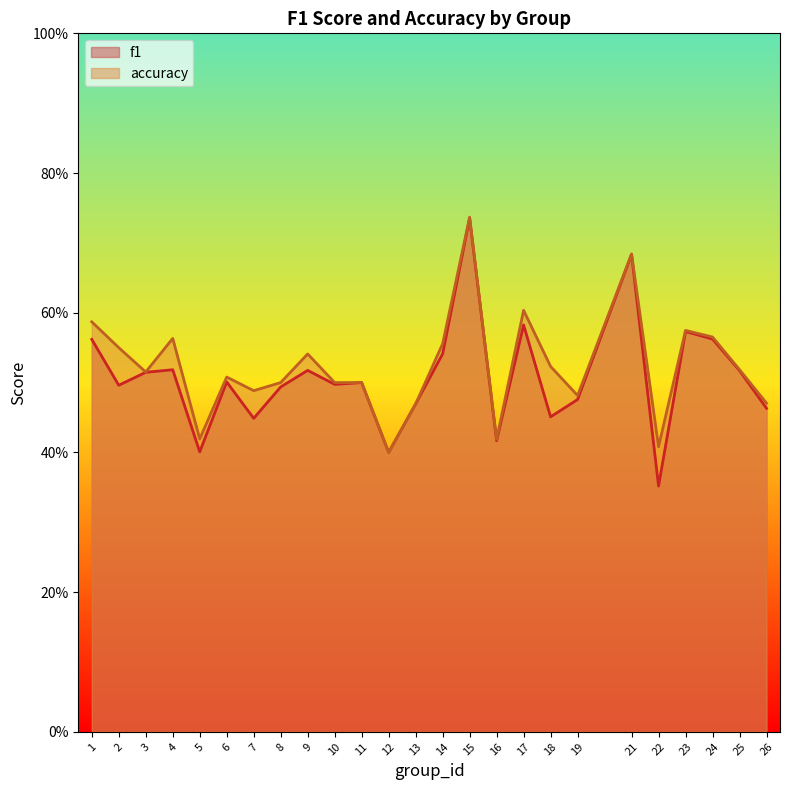

What is the sum of the f1 values at 14 and 16?

1.0